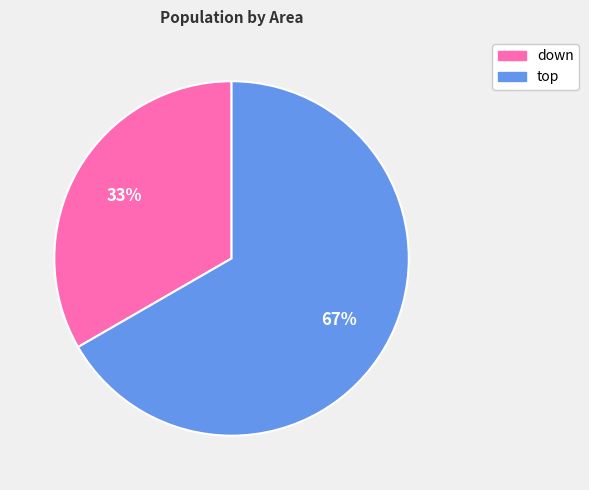

Does down represent more than half of the total?

No